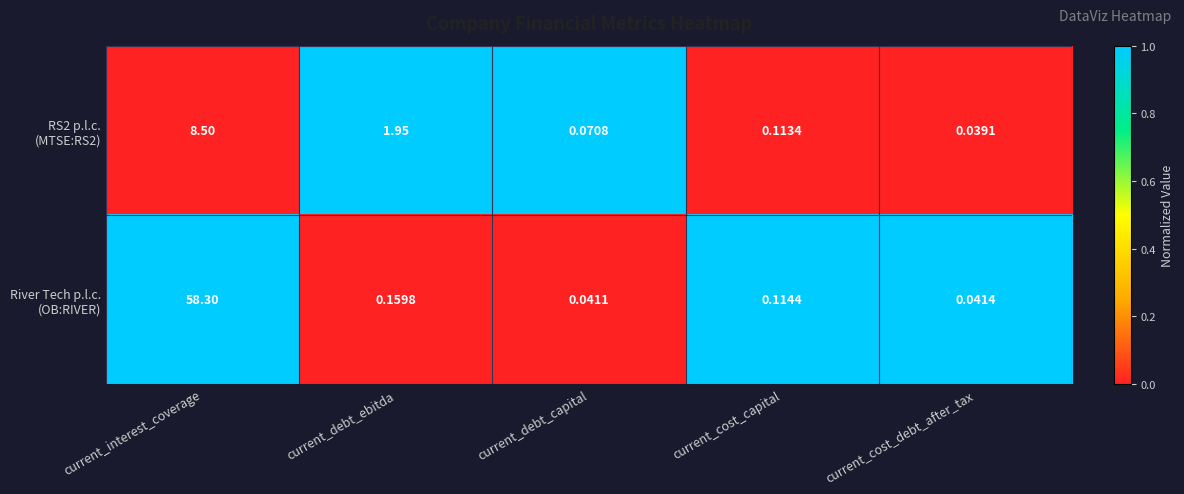

Which label corresponds to the largest value in the chart?

current_interest_coverage